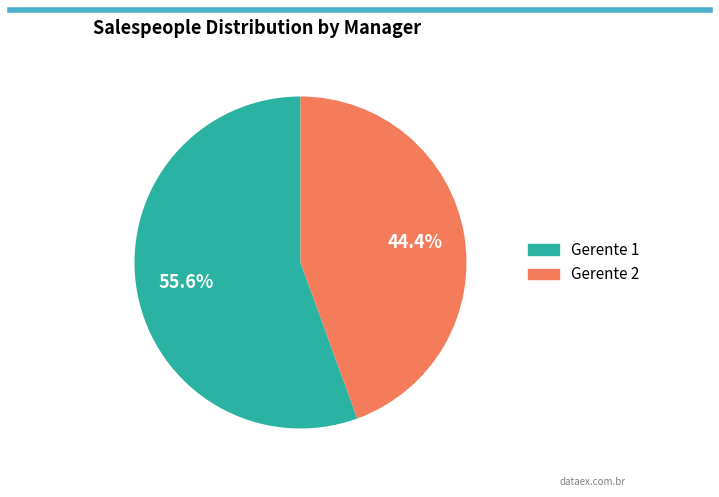

Between Gerente 1 and Gerente 2, which is larger?

Gerente 1